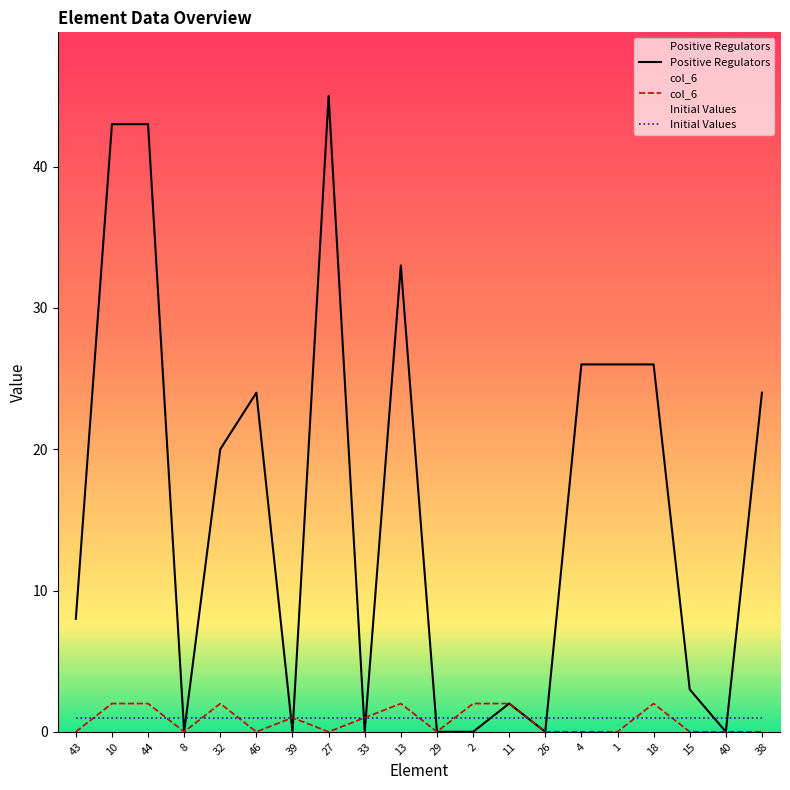

Between 11 and 38, which is larger?

38